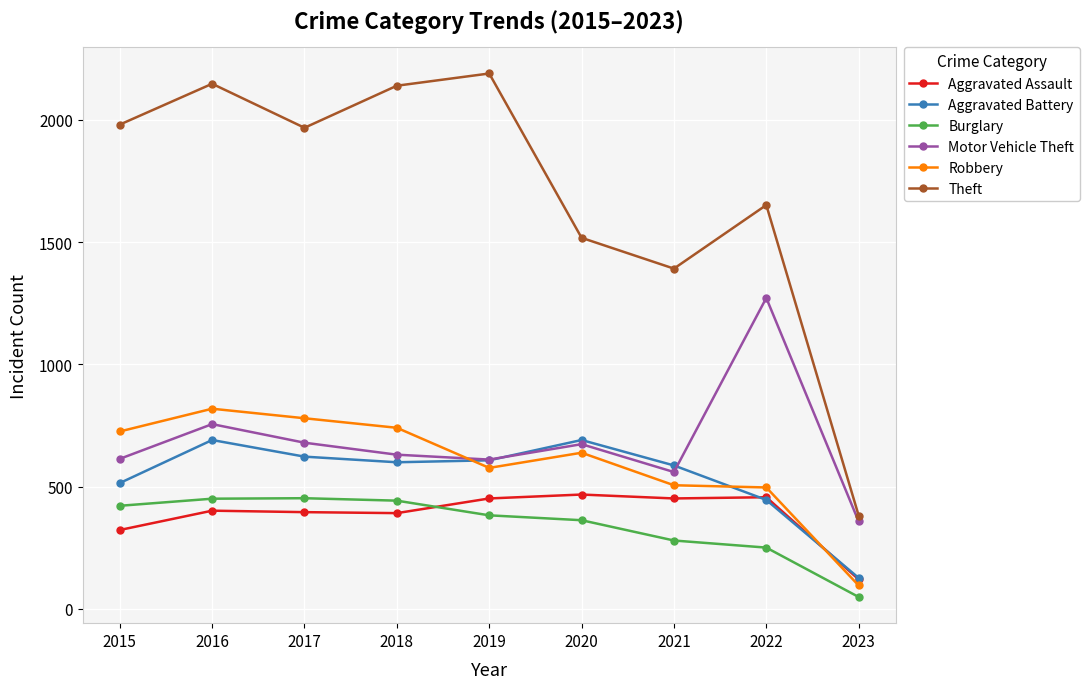

How many distinct data groups are displayed?

6